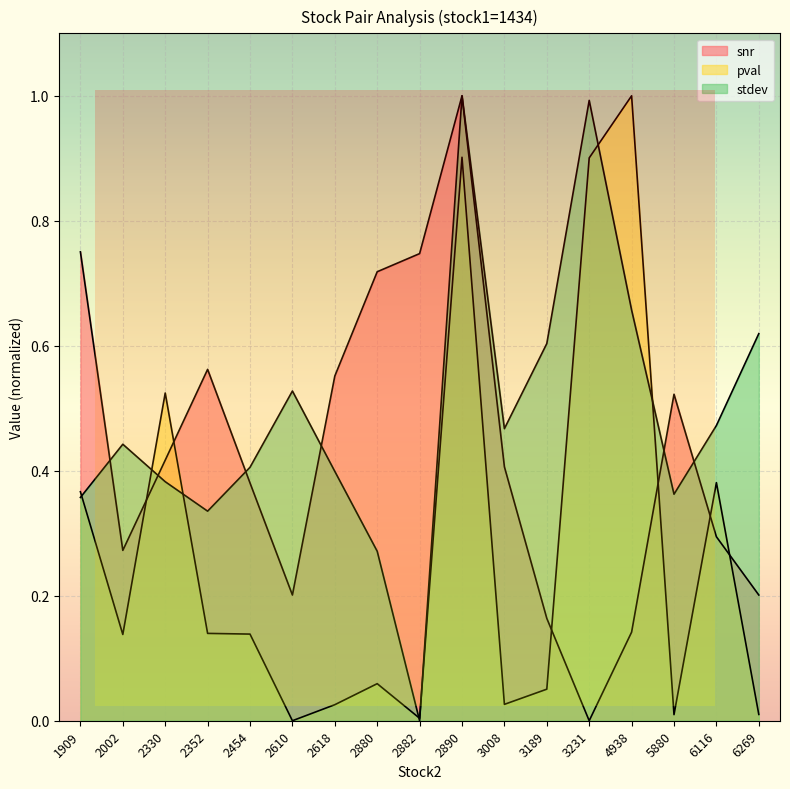

At which category does pval reach its first local peak?

2330